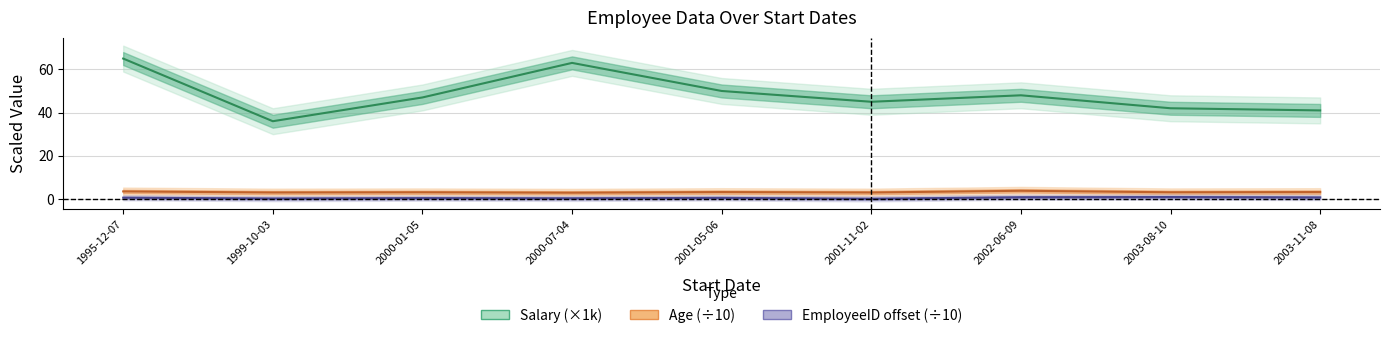

Read the EmployeeID value at 2000-07-04.

0.3